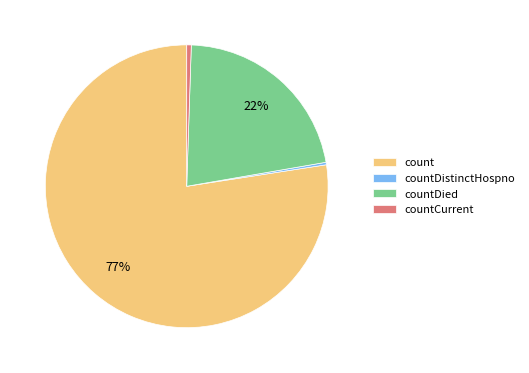

Which category has the biggest portion of the pie?

count